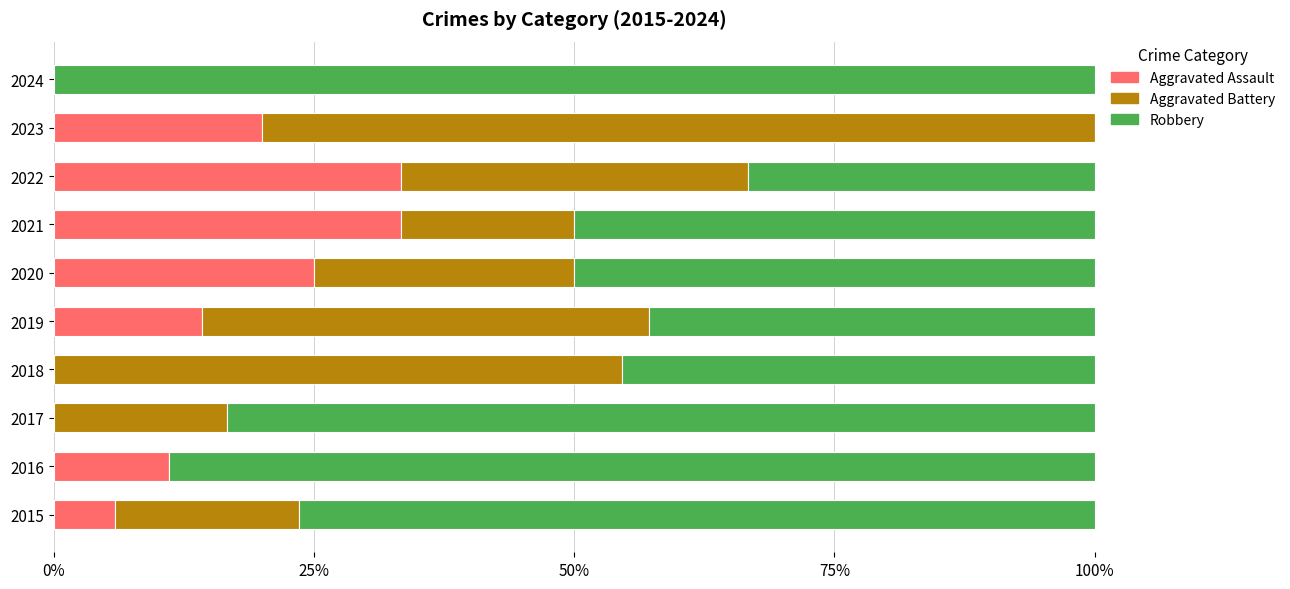

What is the maximum value for Aggravated Assault?

33.3